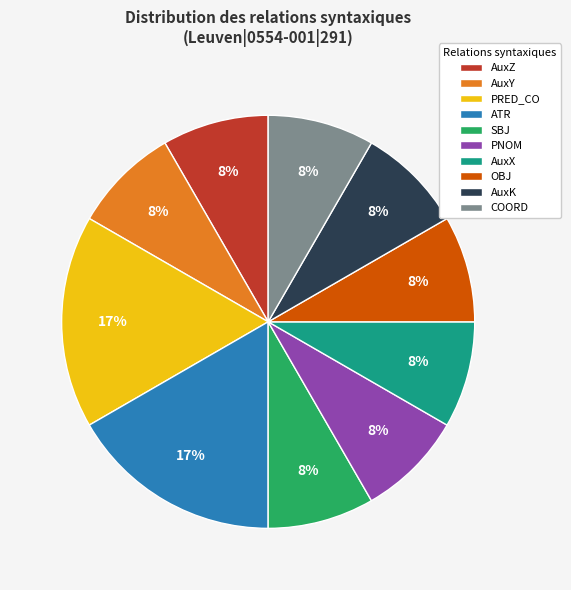

True or false: OBJ accounts for 1% of the total.

False